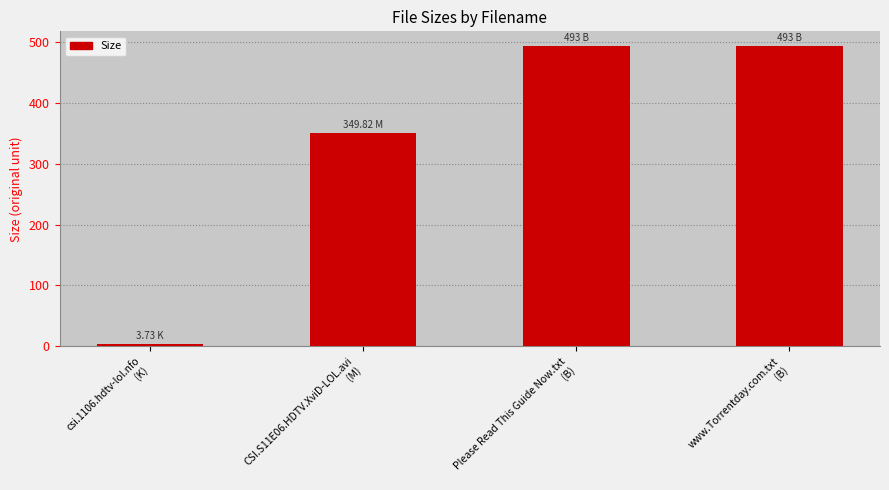

What is the difference between the maximum and minimum values?

489.3